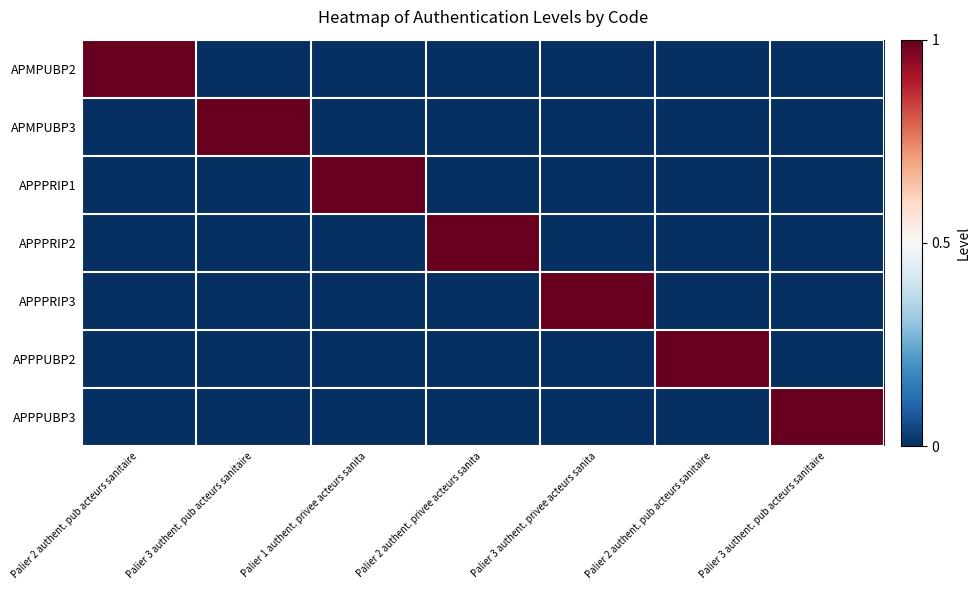

Reading left to right, transcribe all the data shown in this chart.

APMPUBP2: Palier 2 authent. pub acteurs sanitaire=1	Palier 3 authent. pub acteurs sanitaire=0	Palier 1 authent. privee acteurs sanita=0	Palier 2 authent. privee acteurs sanita=0	Palier 3 authent. privee acteurs sanita=0	Palier 2 authent. pub acteurs sanitaire=0	Palier 3 authent. pub acteurs sanitaire=0
APMPUBP3: Palier 2 authent. pub acteurs sanitaire=0	Palier 3 authent. pub acteurs sanitaire=1	Palier 1 authent. privee acteurs sanita=0	Palier 2 authent. privee acteurs sanita=0	Palier 3 authent. privee acteurs sanita=0	Palier 2 authent. pub acteurs sanitaire=0	Palier 3 authent. pub acteurs sanitaire=0
APPPRIP1: Palier 2 authent. pub acteurs sanitaire=0	Palier 3 authent. pub acteurs sanitaire=0	Palier 1 authent. privee acteurs sanita=1	Palier 2 authent. privee acteurs sanita=0	Palier 3 authent. privee acteurs sanita=0	Palier 2 authent. pub acteurs sanitaire=0	Palier 3 authent. pub acteurs sanitaire=0
APPPRIP2: Palier 2 authent. pub acteurs sanitaire=0	Palier 3 authent. pub acteurs sanitaire=0	Palier 1 authent. privee acteurs sanita=0	Palier 2 authent. privee acteurs sanita=1	Palier 3 authent. privee acteurs sanita=0	Palier 2 authent. pub acteurs sanitaire=0	Palier 3 authent. pub acteurs sanitaire=0
APPPRIP3: Palier 2 authent. pub acteurs sanitaire=0	Palier 3 authent. pub acteurs sanitaire=0	Palier 1 authent. privee acteurs sanita=0	Palier 2 authent. privee acteurs sanita=0	Palier 3 authent. privee acteurs sanita=1	Palier 2 authent. pub acteurs sanitaire=0	Palier 3 authent. pub acteurs sanitaire=0
APPPUBP2: Palier 2 authent. pub acteurs sanitaire=0	Palier 3 authent. pub acteurs sanitaire=0	Palier 1 authent. privee acteurs sanita=0	Palier 2 authent. privee acteurs sanita=0	Palier 3 authent. privee acteurs sanita=0	Palier 2 authent. pub acteurs sanitaire=1	Palier 3 authent. pub acteurs sanitaire=0
APPPUBP3: Palier 2 authent. pub acteurs sanitaire=0	Palier 3 authent. pub acteurs sanitaire=0	Palier 1 authent. privee acteurs sanita=0	Palier 2 authent. privee acteurs sanita=0	Palier 3 authent. privee acteurs sanita=0	Palier 2 authent. pub acteurs sanitaire=0	Palier 3 authent. pub acteurs sanitaire=1